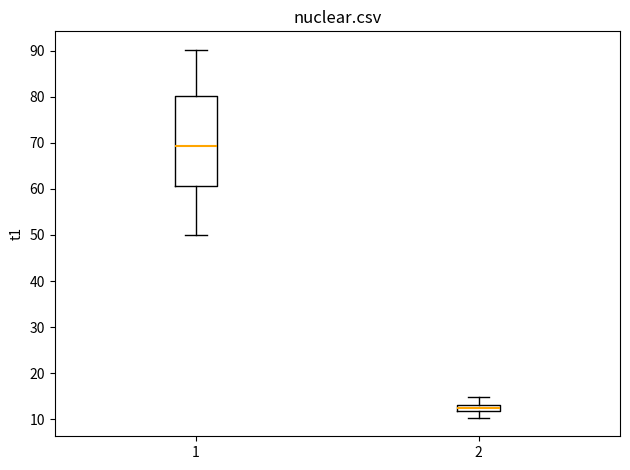

Which box has the highest median line?

1